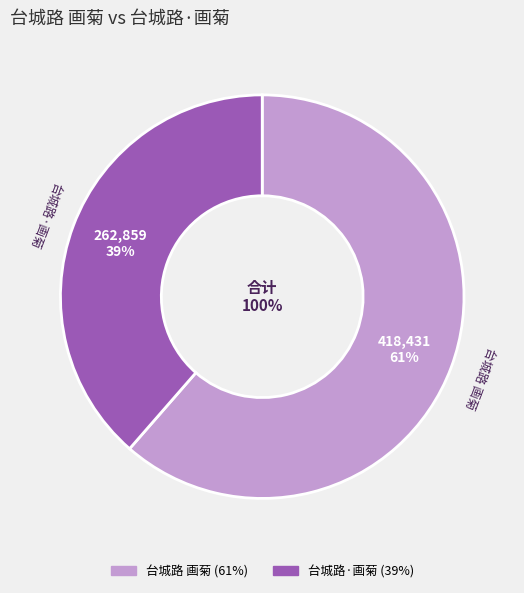

What is the total percentage of 台城路·画菊 and 台城路 画菊?

100.0%